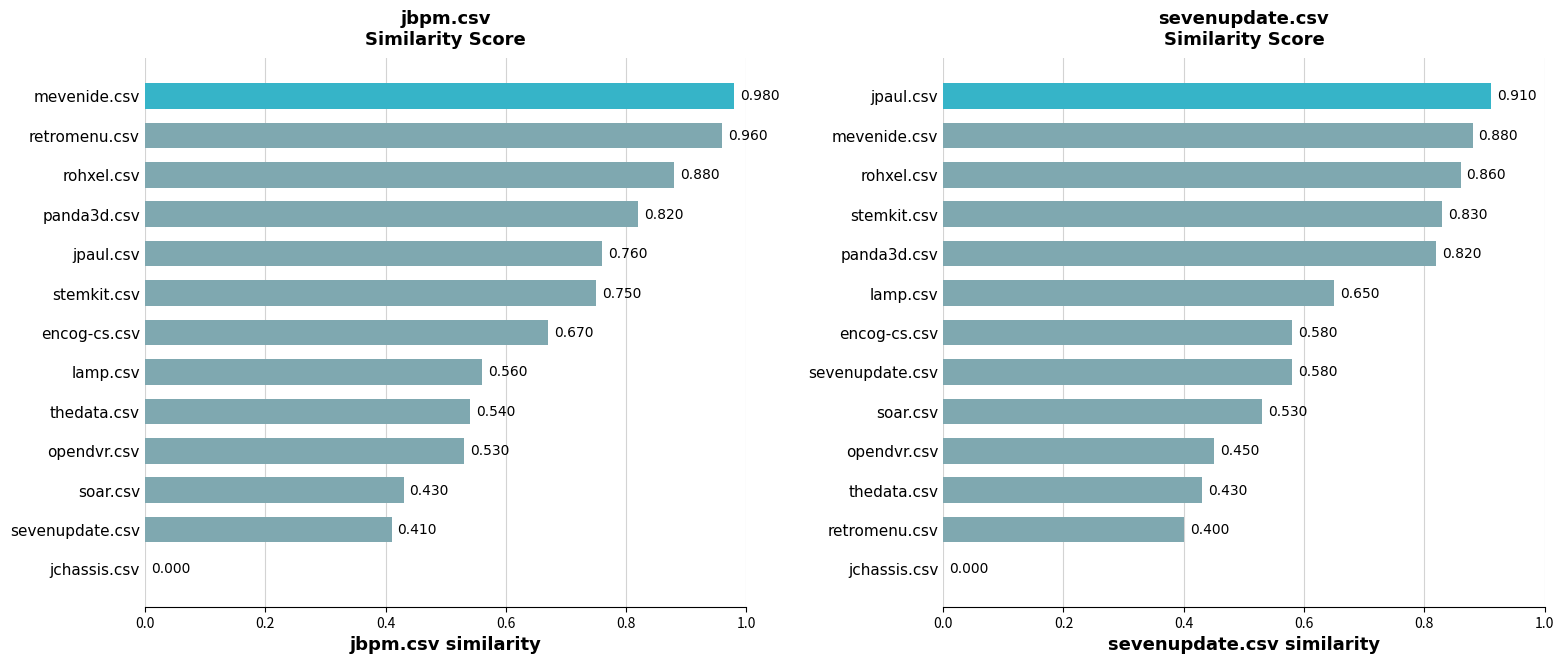

True or false: the data shows 0.7 at lamp.csv.

True